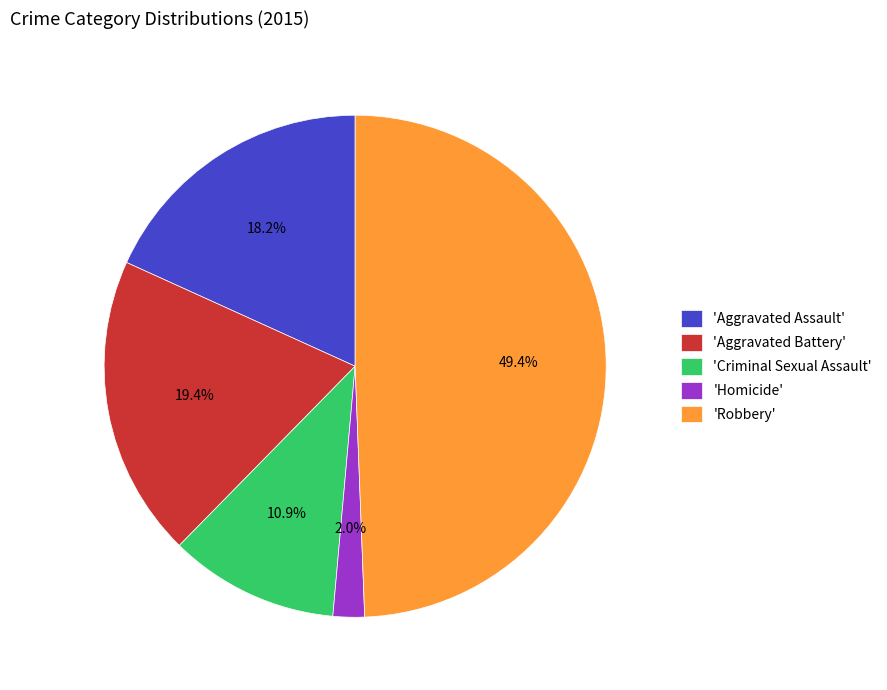

Is the sum of 'Aggravated Battery' and 'Robbery' greater than half?

Yes